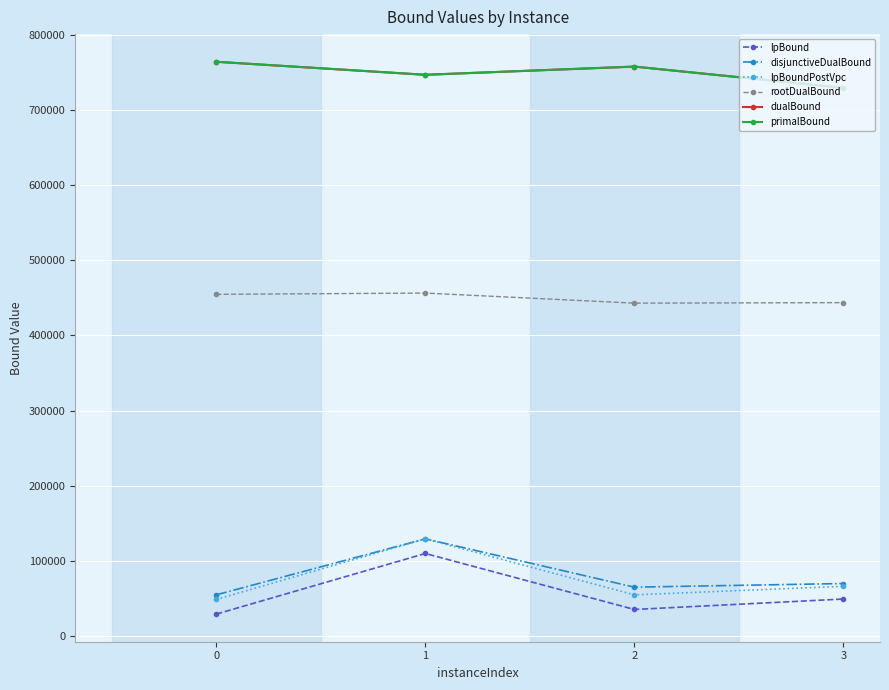

How many lines are shown in the chart?

6